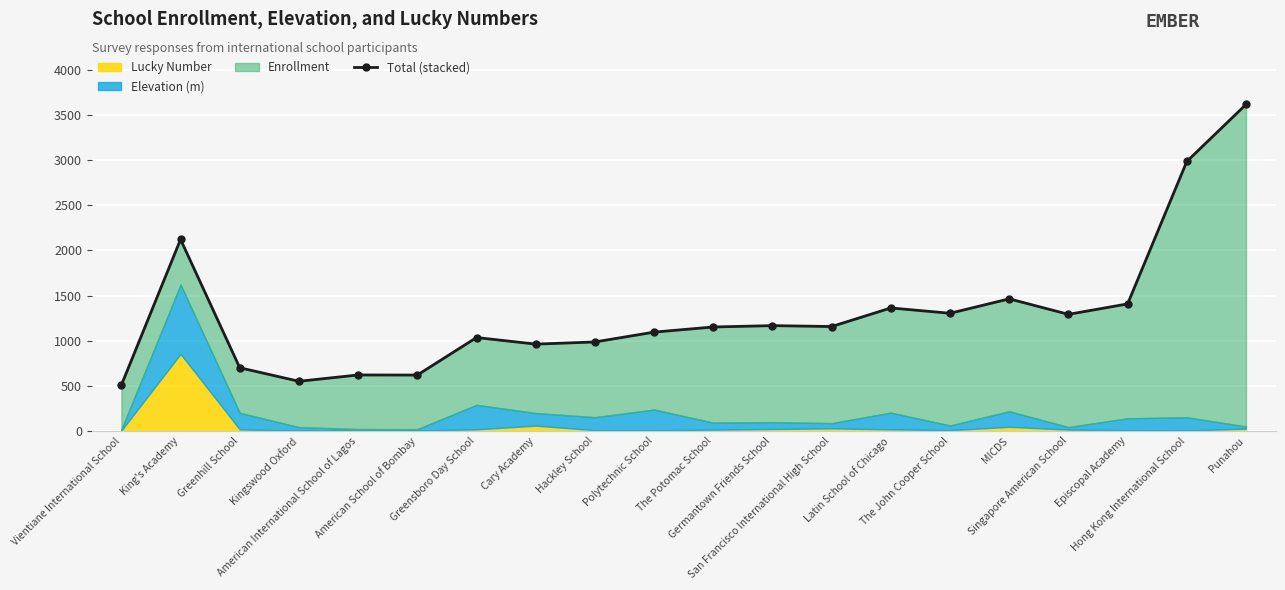

At which label does the data first exceed 1156?

King's Academy